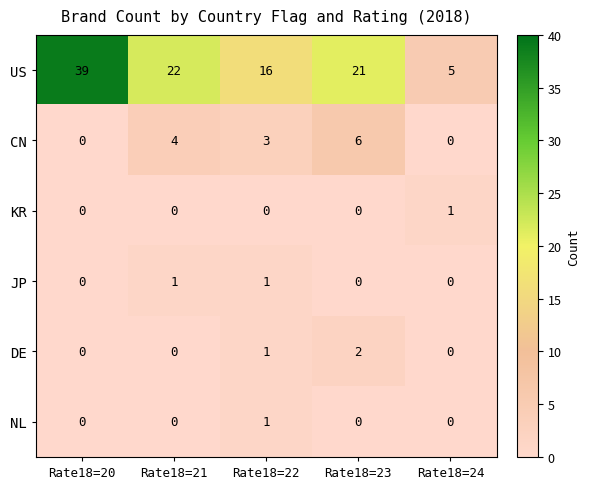

The CN series shows 1 at Rate18=22. True or false?

False